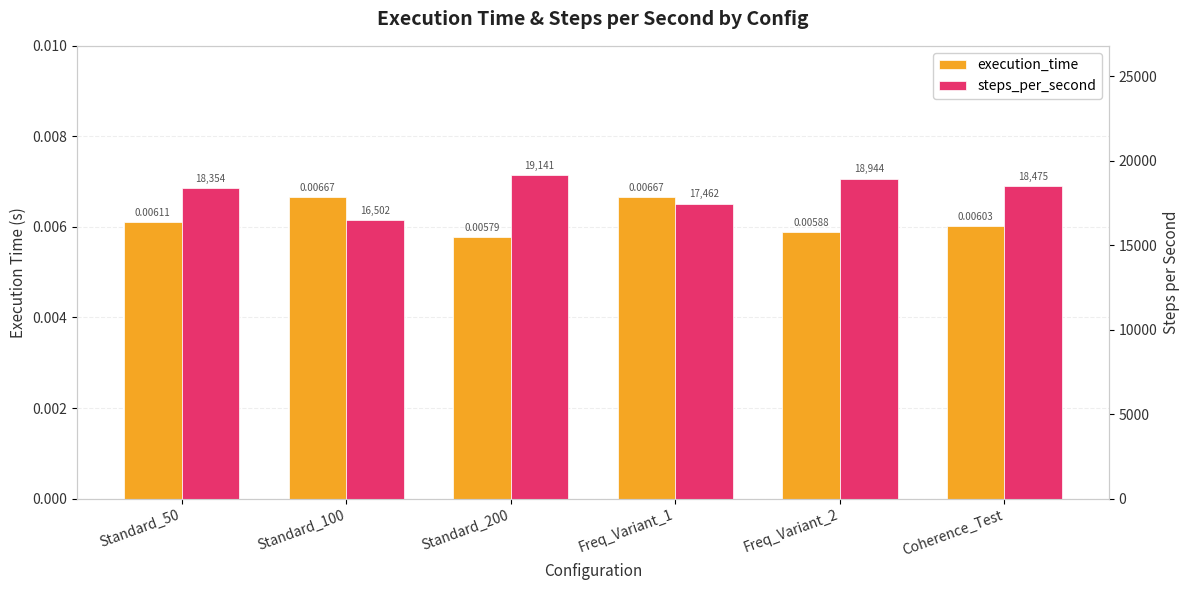

Does the chart contain any negative values?

No